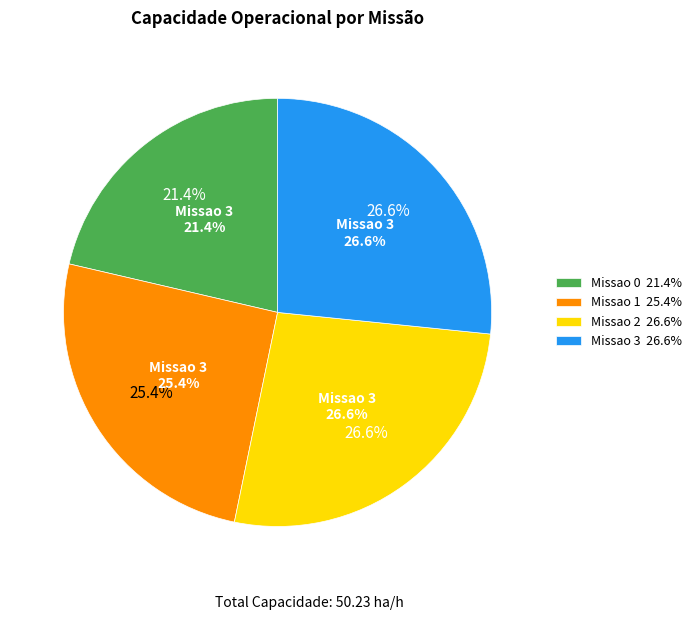

Is the sum of Missao 3 and Missao 0 greater than half?

No